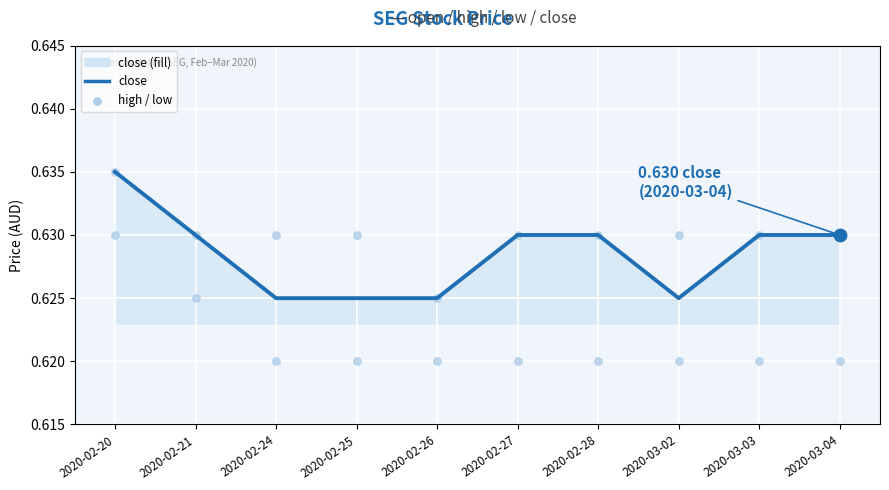

At how many categories does at least one series exceed 0?

10